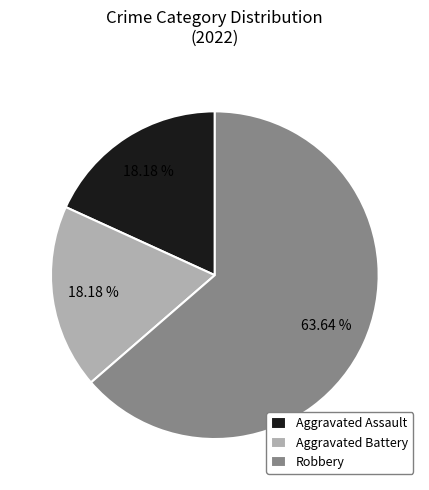

Which slice is the largest?

Robbery